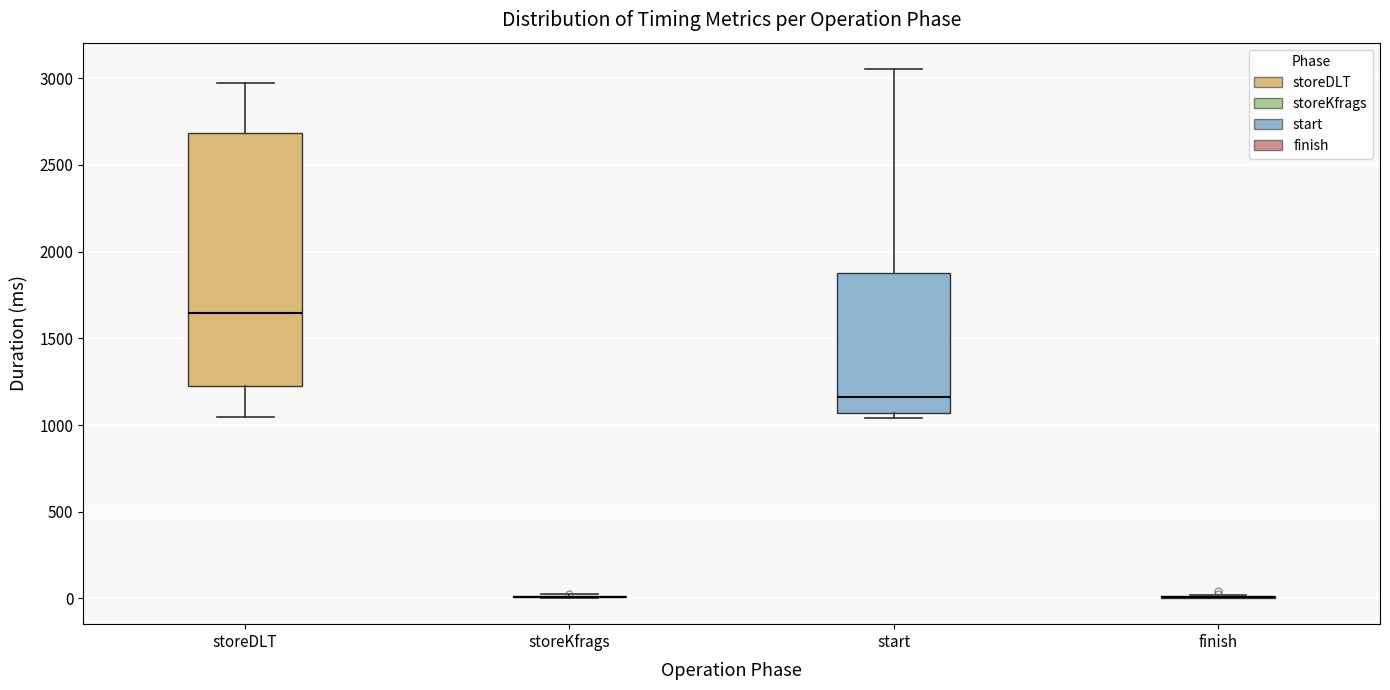

Reading left to right, read every box against the y-axis: the position of its median line, the range the box covers, and the ends of its whiskers. The values are not printed on the chart, so give them approximately, as read against the axis.

storeDLT: median 1650, box 1250 to 2700, whiskers 1050 to 2950
storeKfrags: box collapsed to a line at 0, whiskers 0 to 50
start: median 1150, box 1050 to 1900, whiskers 1050 (just below the box's lower edge) to 3050
finish: box collapsed to a line at 0, whiskers 0 to 0